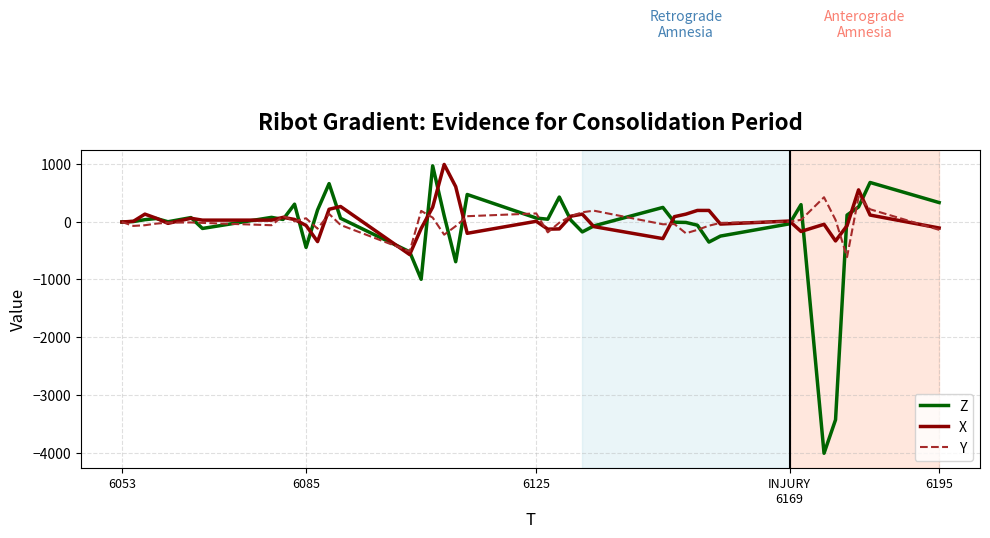

Does the chart have visible grid lines?

Yes